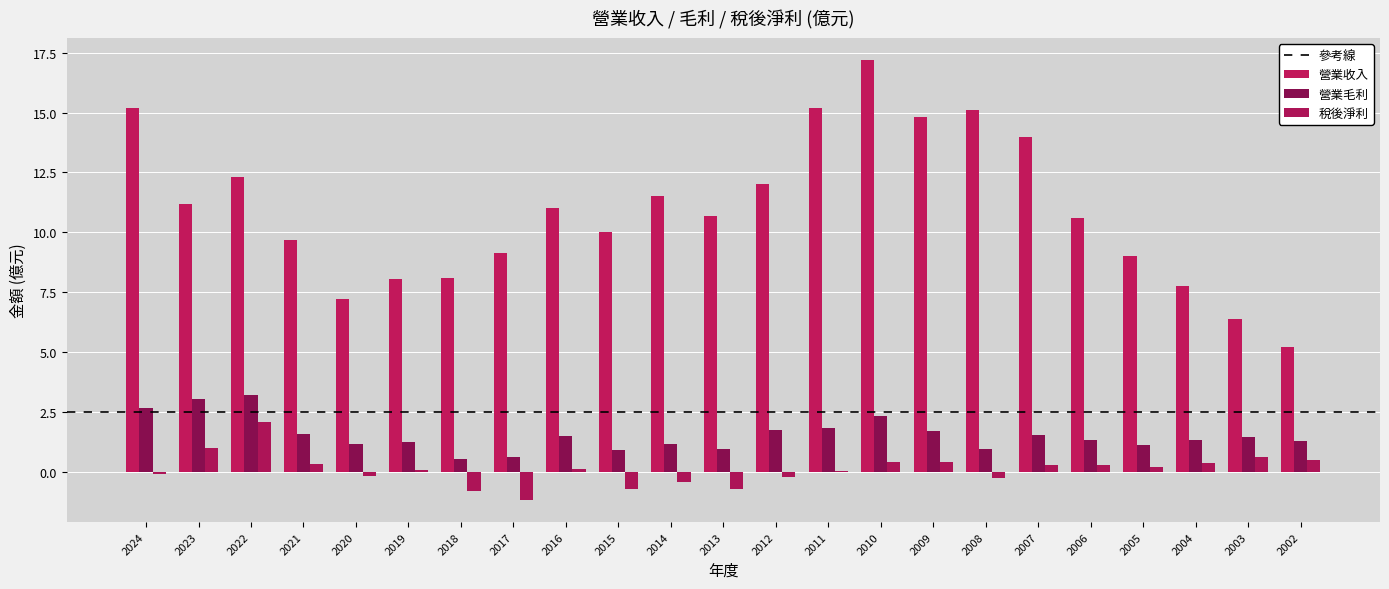

Count the number of categories in the chart.

23